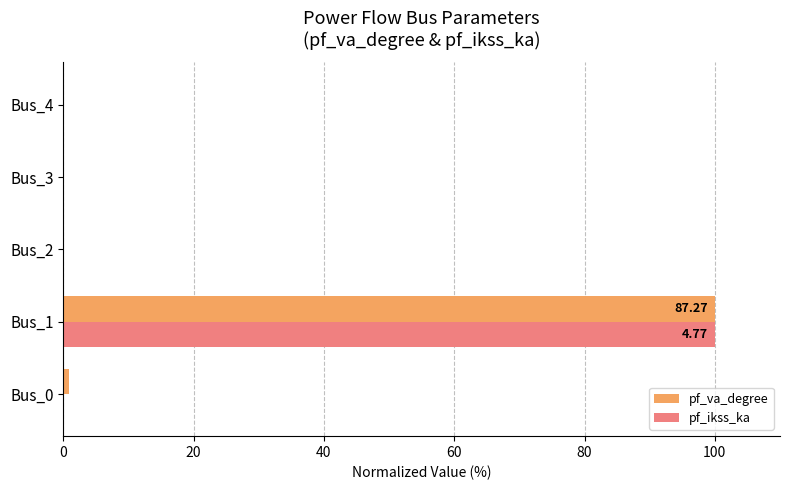

At which category is the sum across all series the highest?

Bus_1